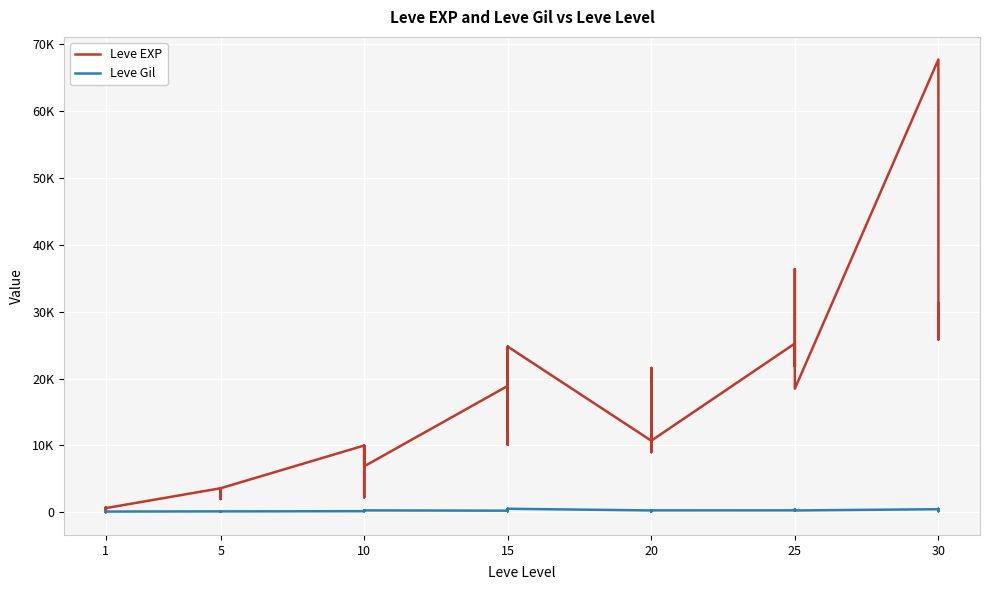

Is the value of Leve EXP at 1 greater than the value of Leve Gil at 10?

Yes